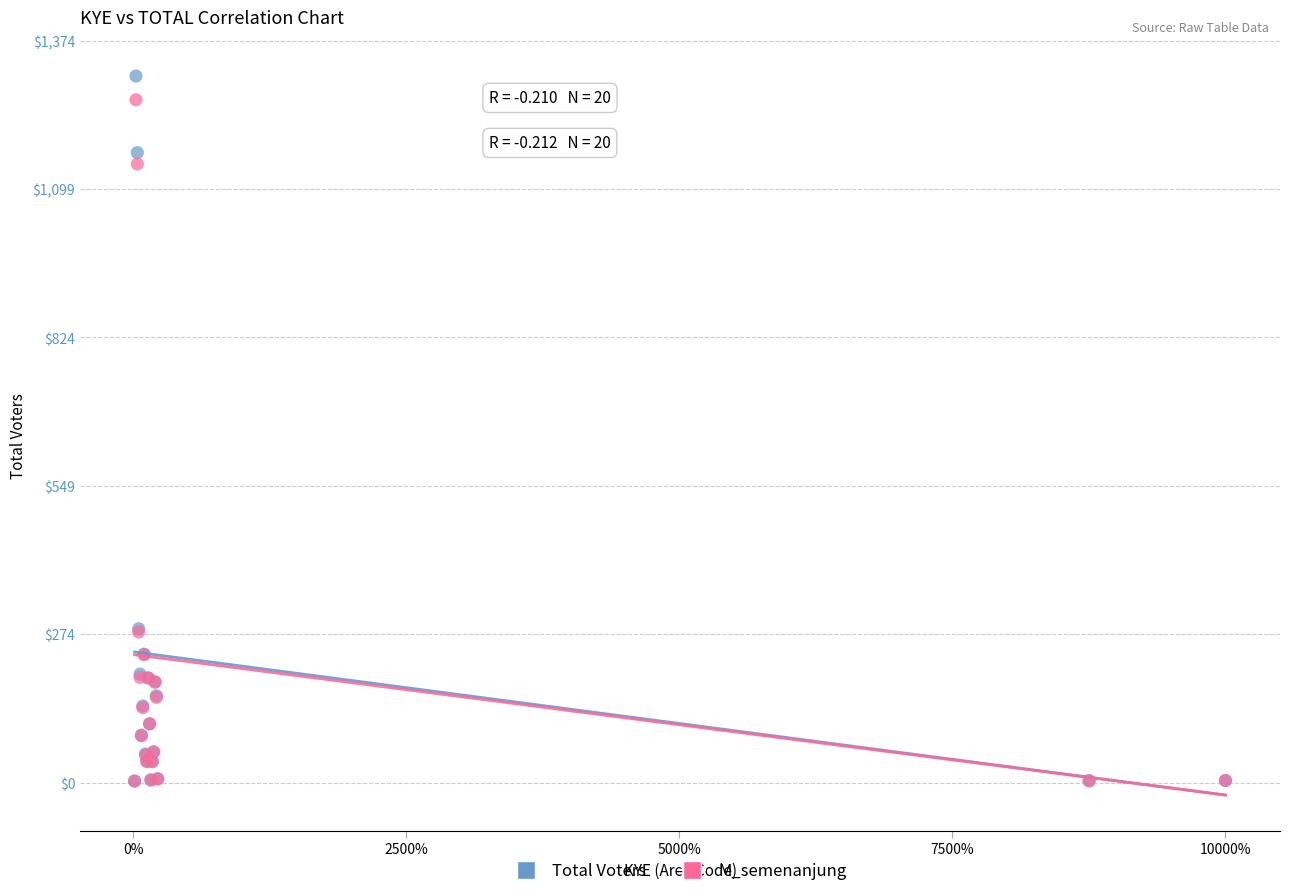

Which series has the largest Y range (max minus min)?

Total Voters